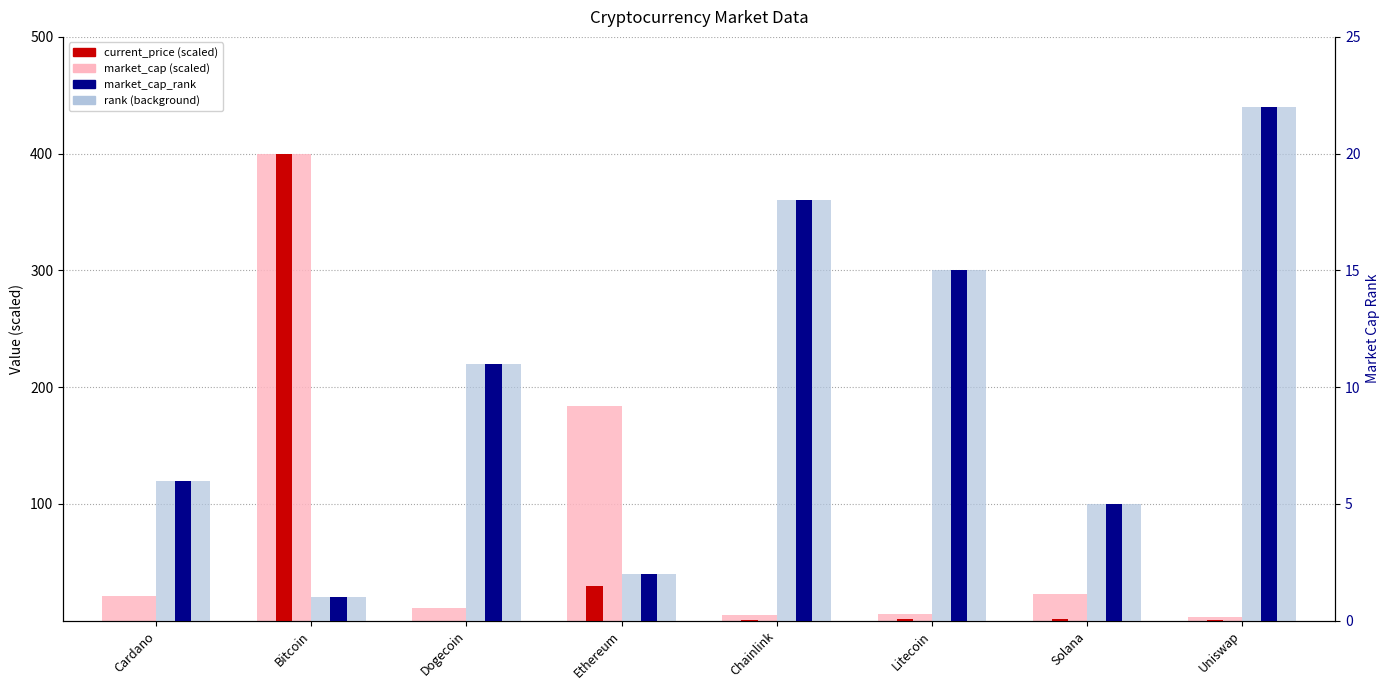

Rank the categories by market_cap (scaled) value from lowest to highest.

Uniswap, Chainlink, Litecoin, Dogecoin, Cardano, Solana, Ethereum, Bitcoin